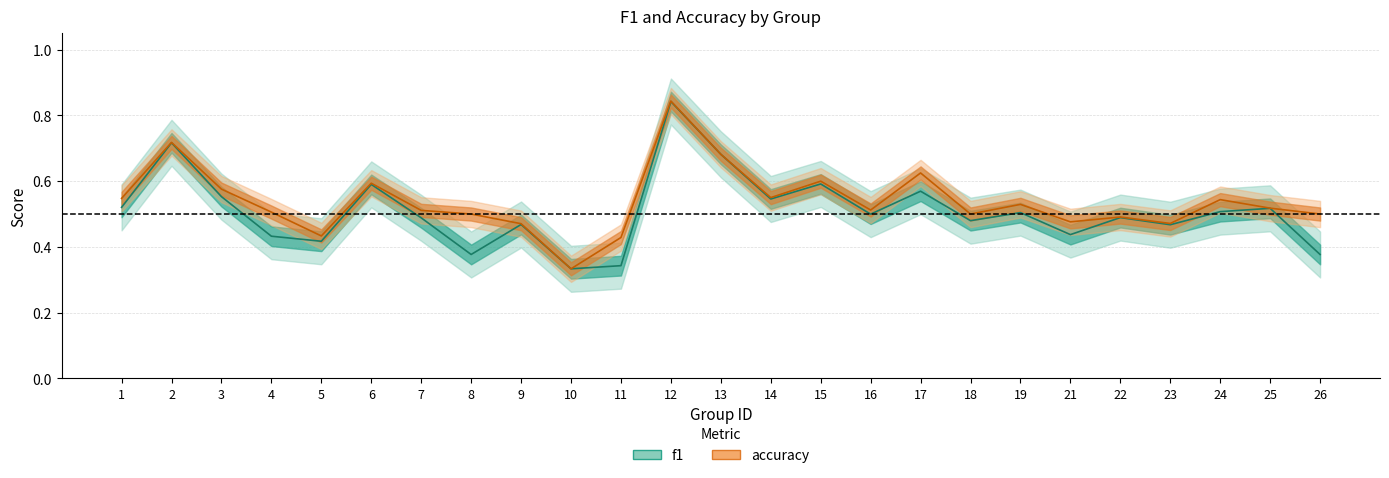

True or false: accuracy and f1 cross at least once.

False